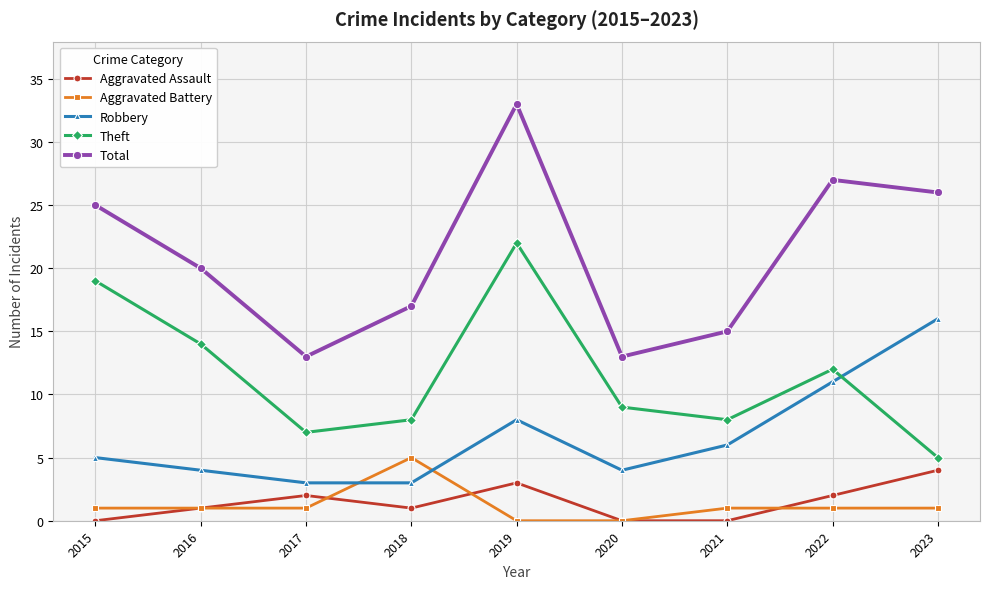

How many data points does each series have?

9